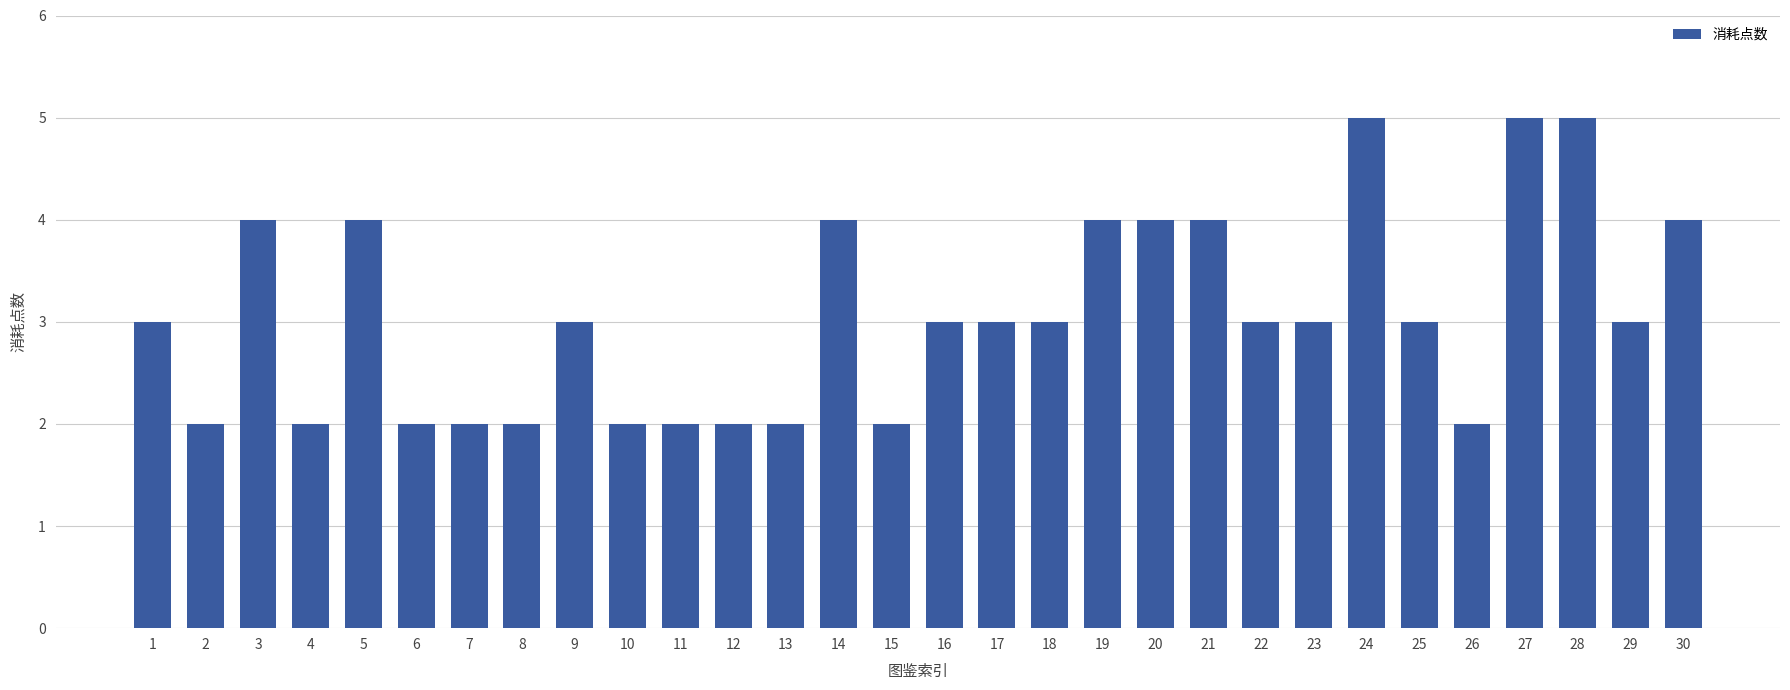

What is the difference between the values at 18 and 12?

1